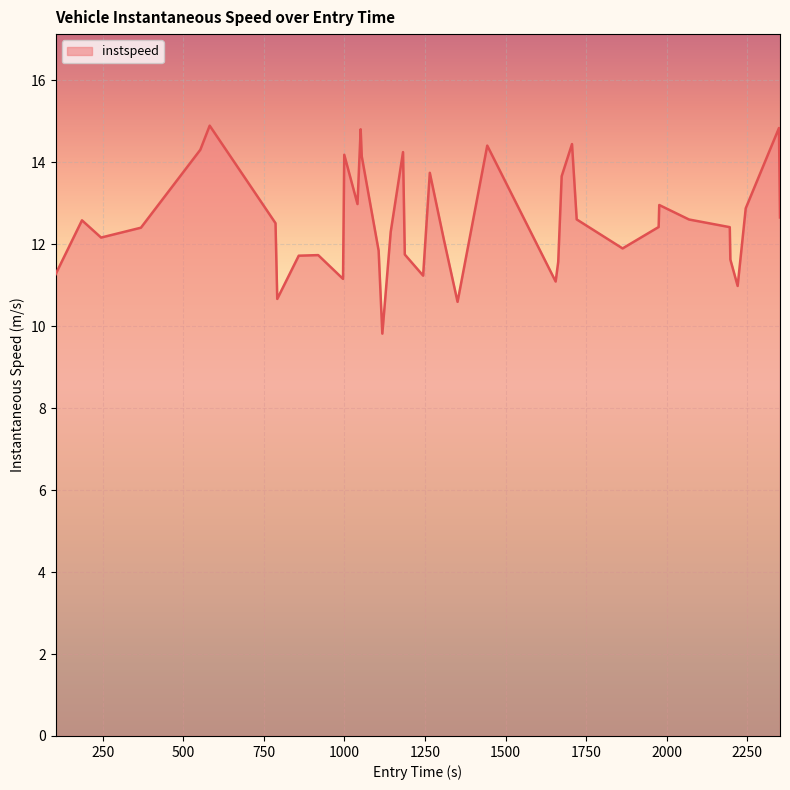

What is the minimum value shown in the chart?

9.8